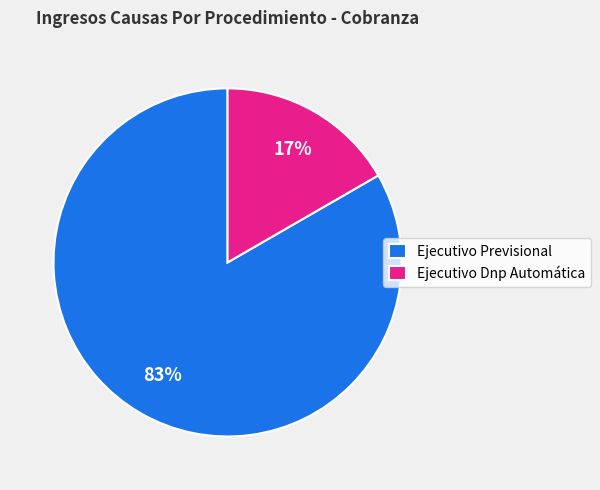

To the nearest percent, what percentage of the pie is Ejecutivo Previsional?

83%